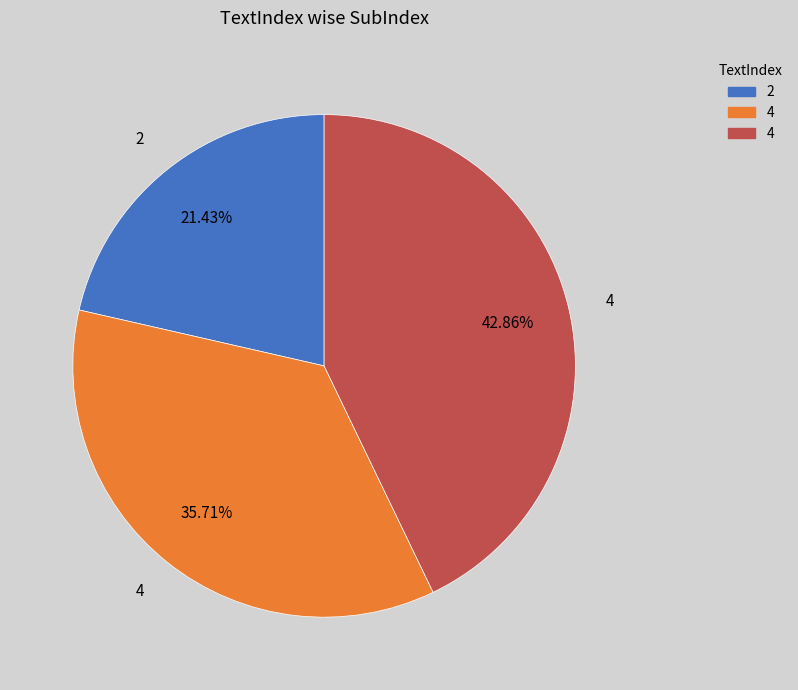

Is there a majority slice in this chart?

No